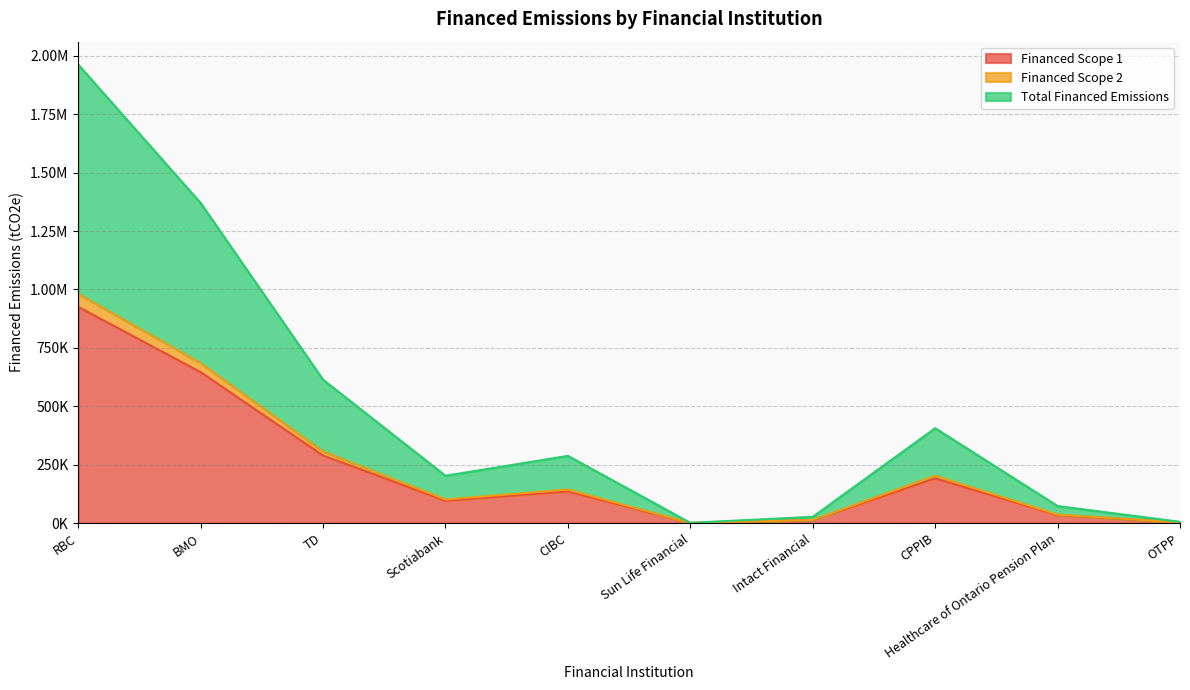

What are all the series names shown in the legend?

Financed Scope 1, Financed Scope 2, Total Financed Emissions